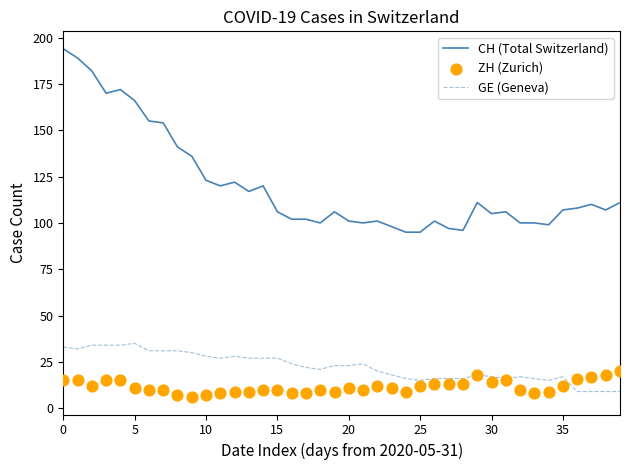

Which series contains the highest Y value?

CH (Total Switzerland)